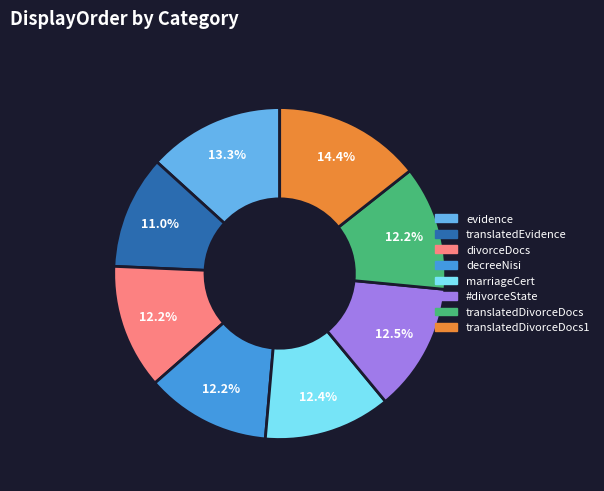

Which category has the smallest portion of the pie?

translatedEvidence